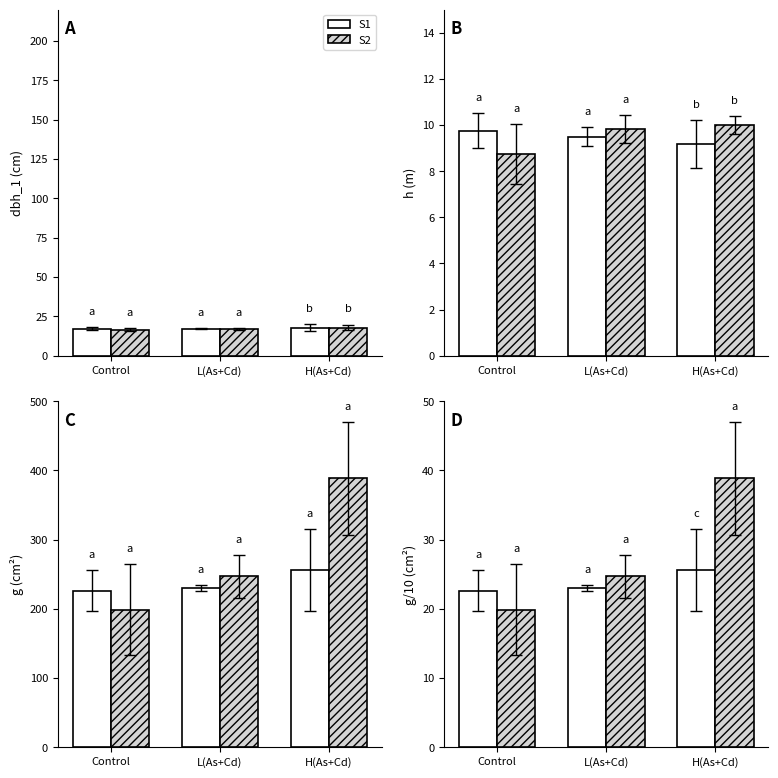

Which category has the lowest value in the S1 series?

Control